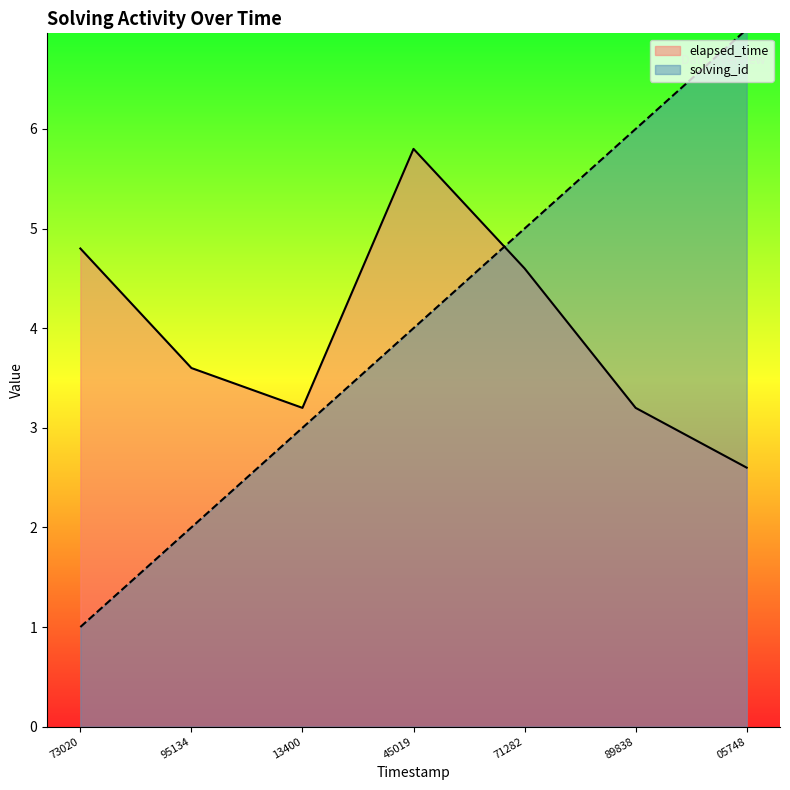

Reading left to right, what are all the values shown in this chart?

solving_id: 1.0	2.0	3.0	4.0	5.0	6.0	7.0
elapsed_time: 4.8	3.6	3.2	5.8	4.6	3.2	2.6